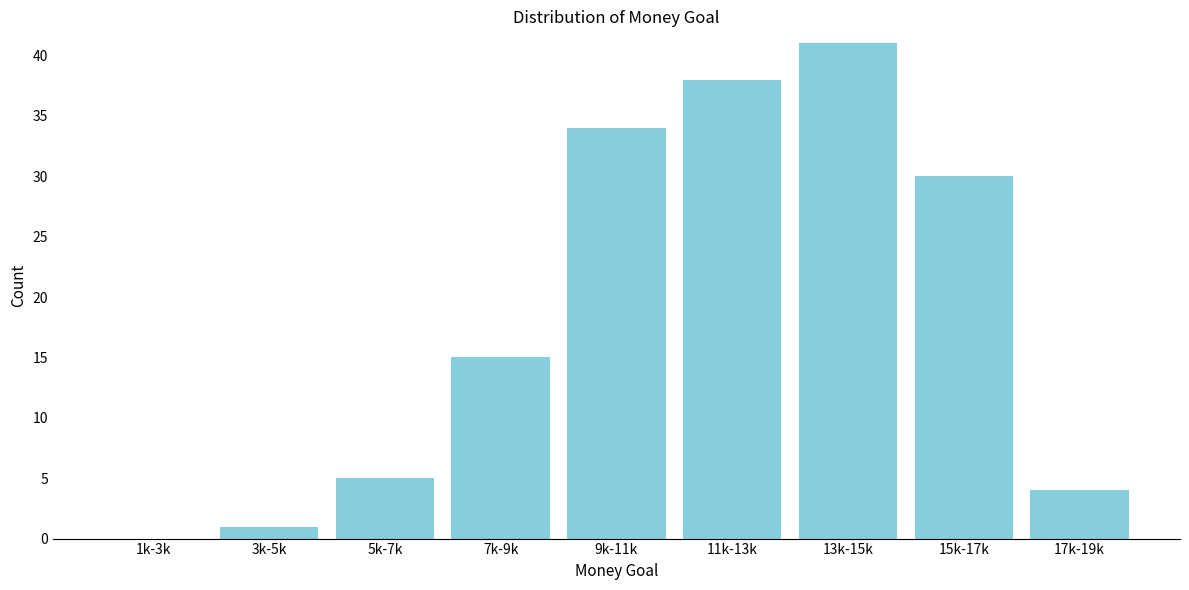

Reading right to left, what are all the values shown in this chart?

17k-19k=4	15k-17k=30	13k-15k=41	11k-13k=38	9k-11k=34	7k-9k=15	5k-7k=5	3k-5k=1	1k-3k=0